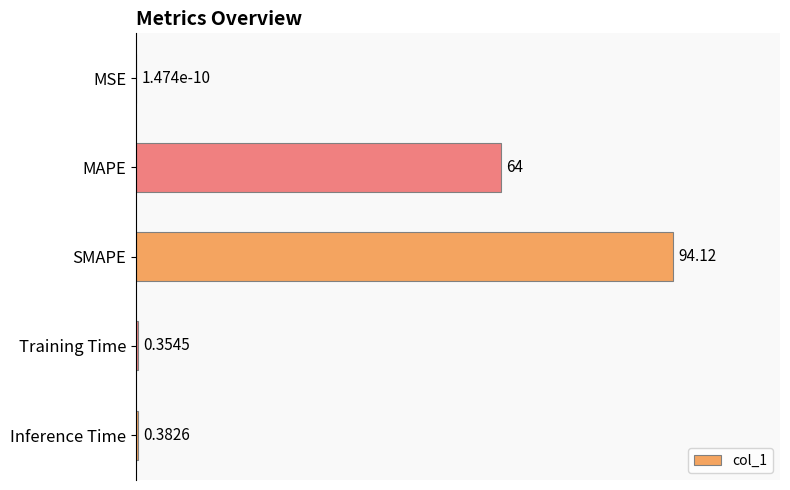

What is the maximum value shown in the chart?

100.0